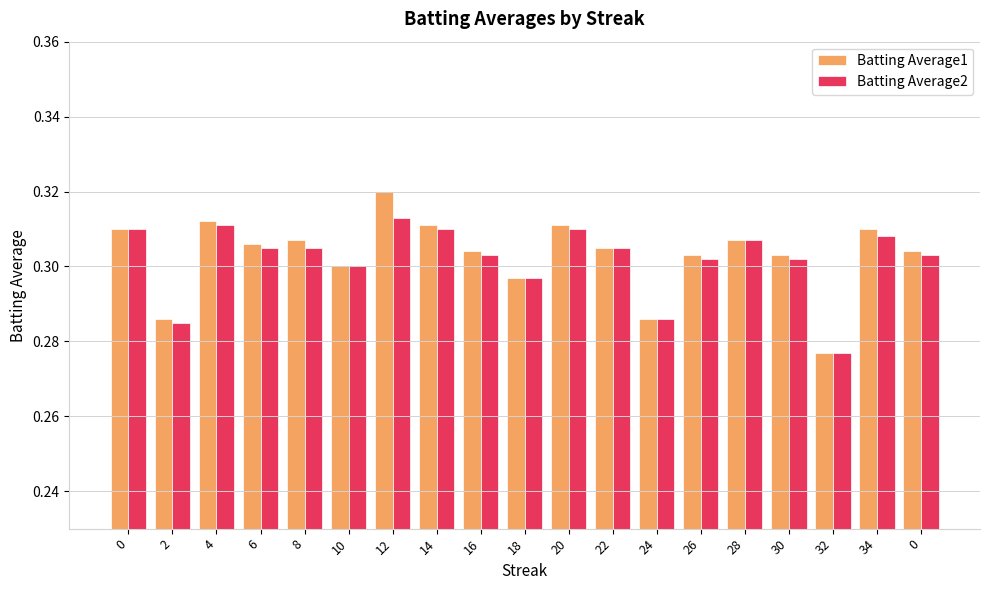

What is the label of the 16th bar from the left?

30